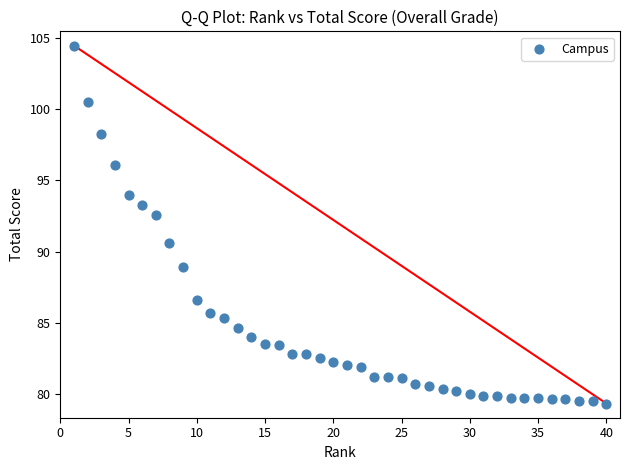

What Y value in the scatter plot is closest to 91?

90.6